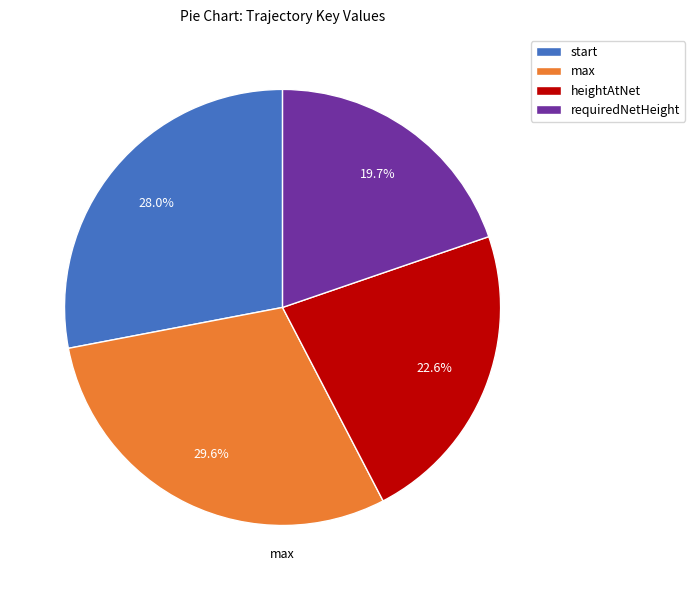

Which slice is the smallest?

requiredNetHeight